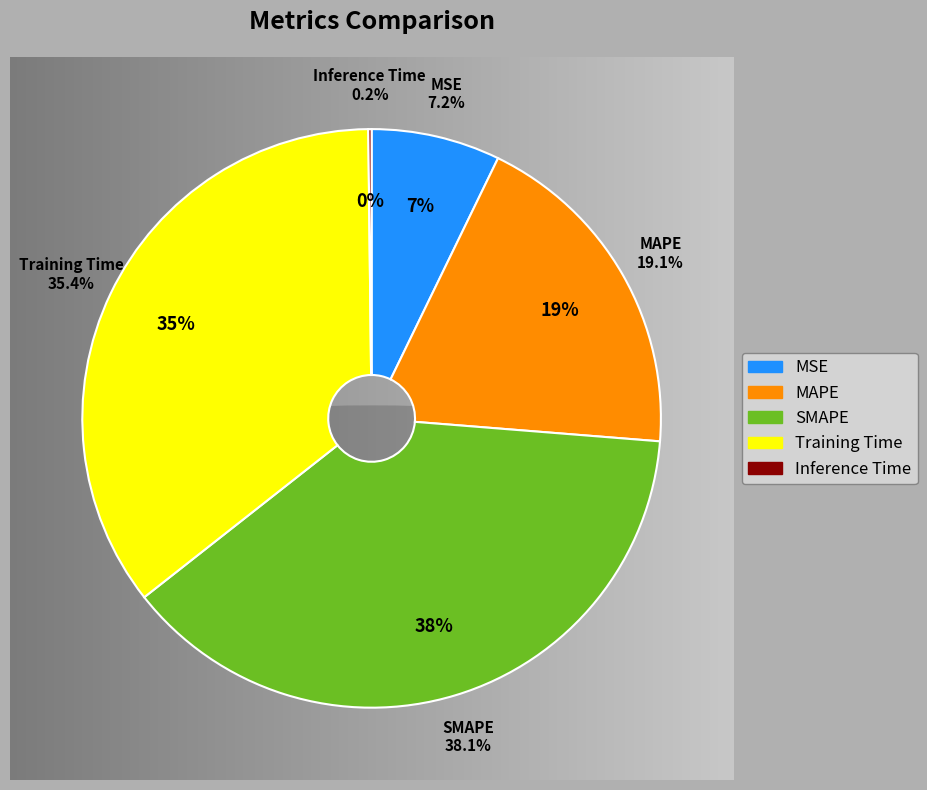

What percentage is the SMAPE slice, to the nearest percent?

38%